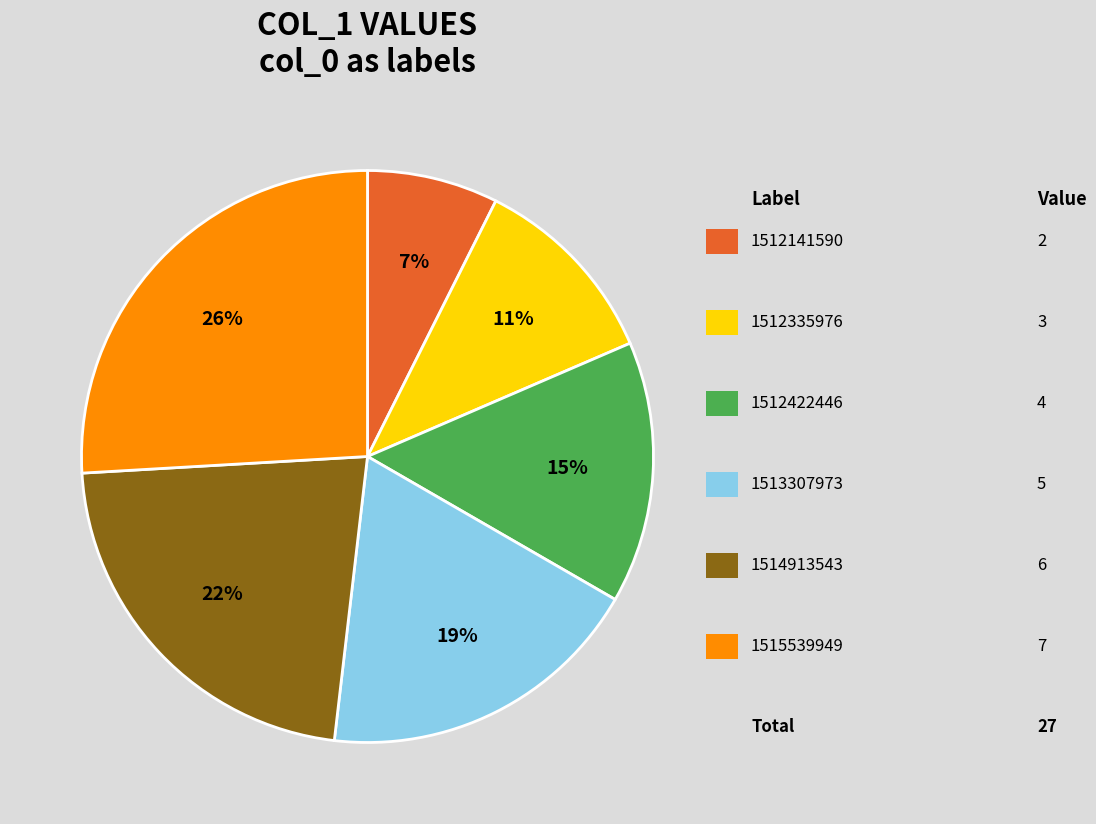

Is there any slice that represents more than half of the pie?

No